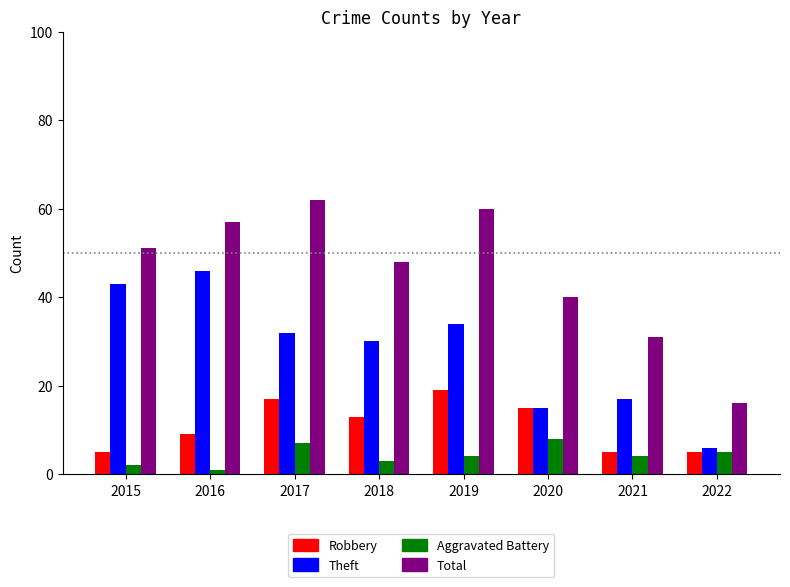

Which category has the highest value across all series?

2017